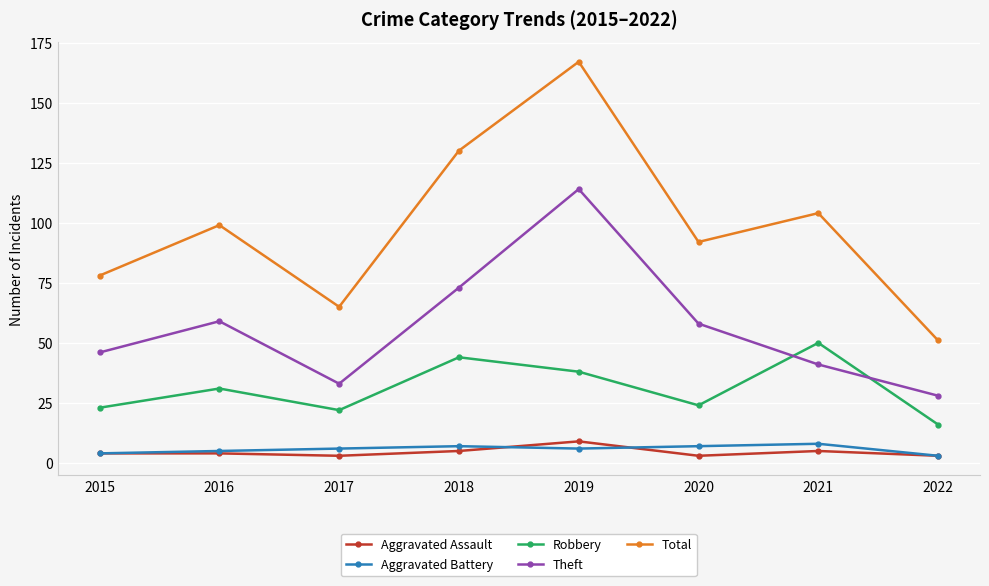

In Total, how many points are lower than both neighbors (excluding endpoints)?

2